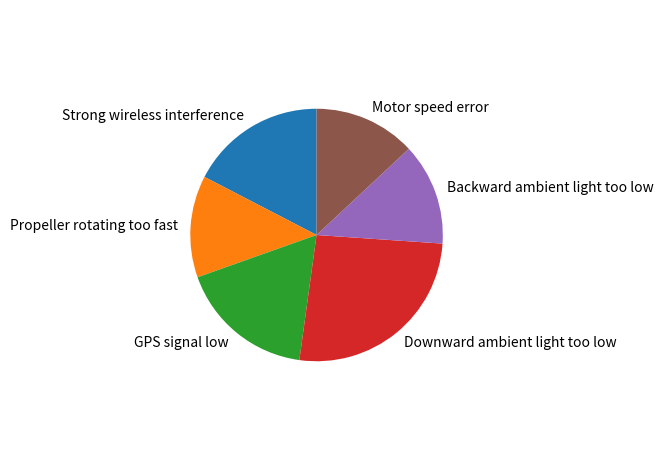

Is the sum of Propeller rotating too fast and Strong wireless interference greater than half?

No